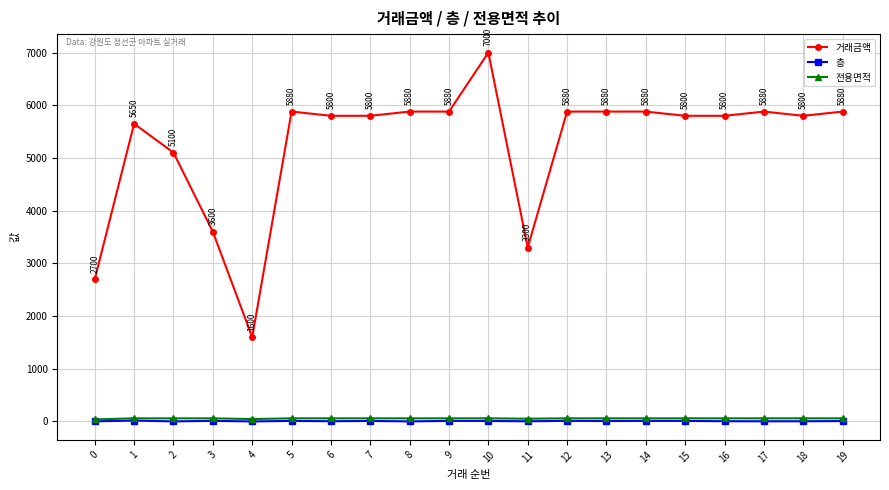

At which category is the sum across all series the highest?

10